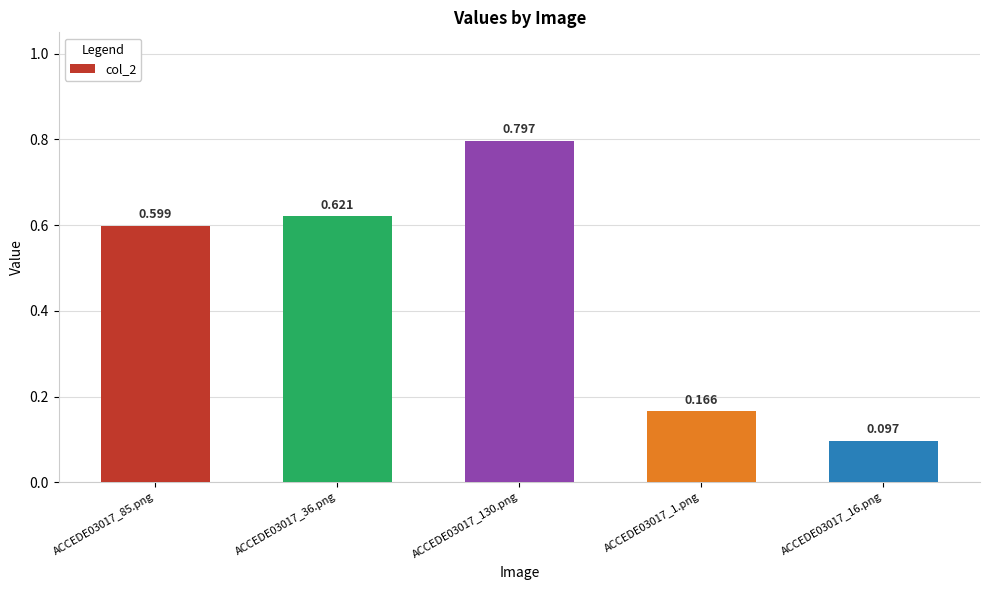

What position from the right is ACCEDE03017_16.png?

1